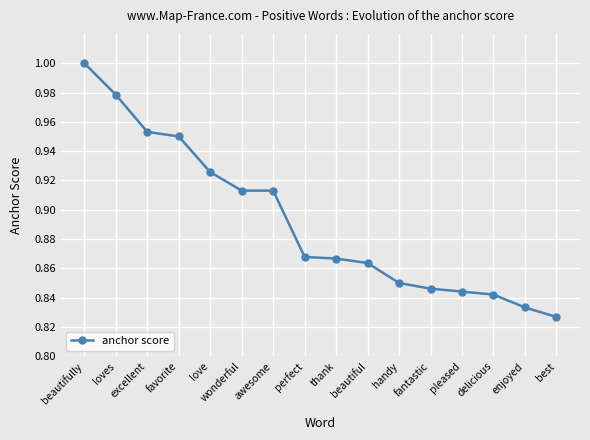

Where is the data nearest to the value 0?

best